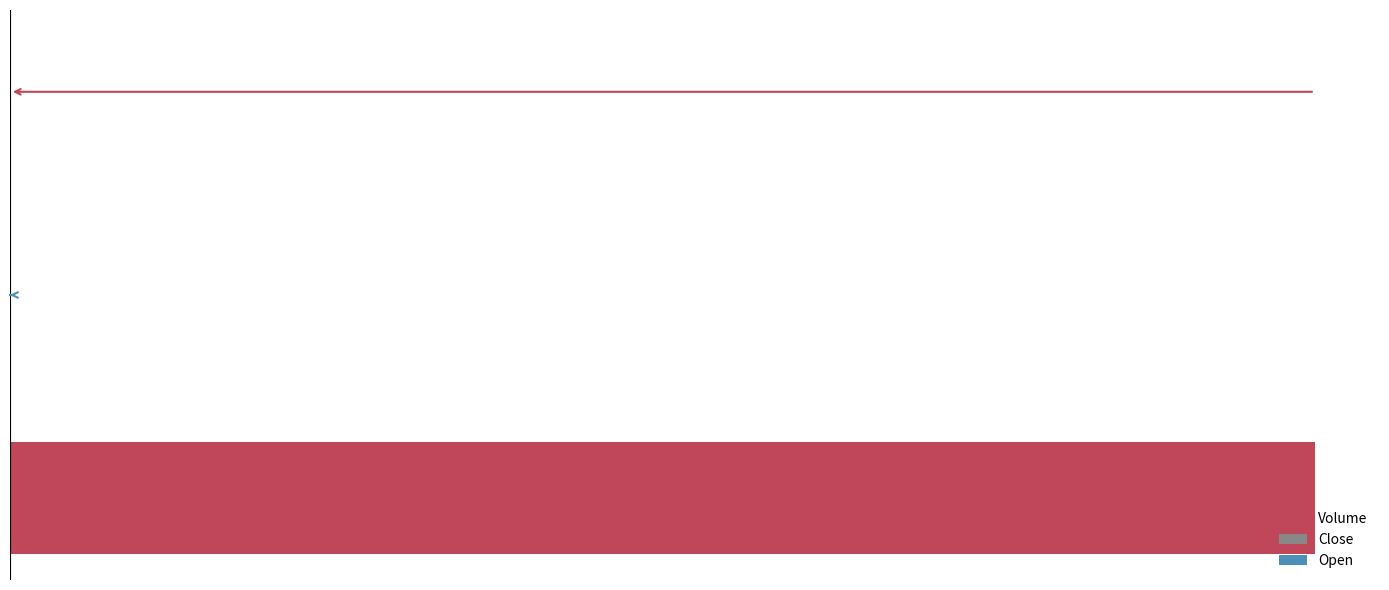

Between 2021-01-12 and 2021-01-13, which series saw the biggest shift?

Volume